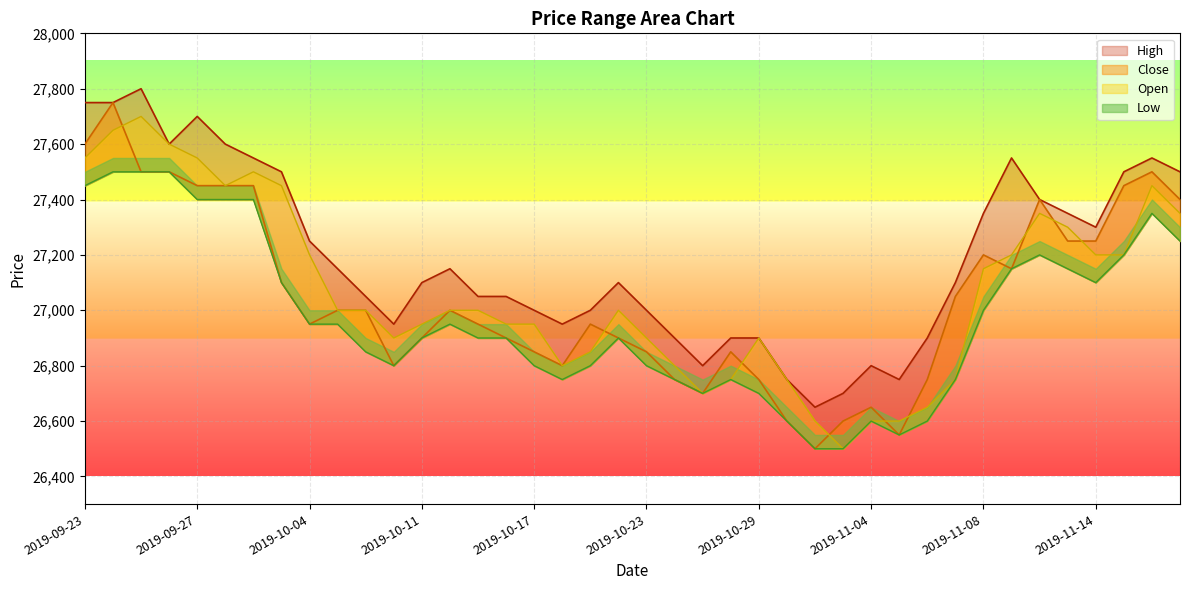

Is it true that Close equals 41515 at 2019-10-01?

False